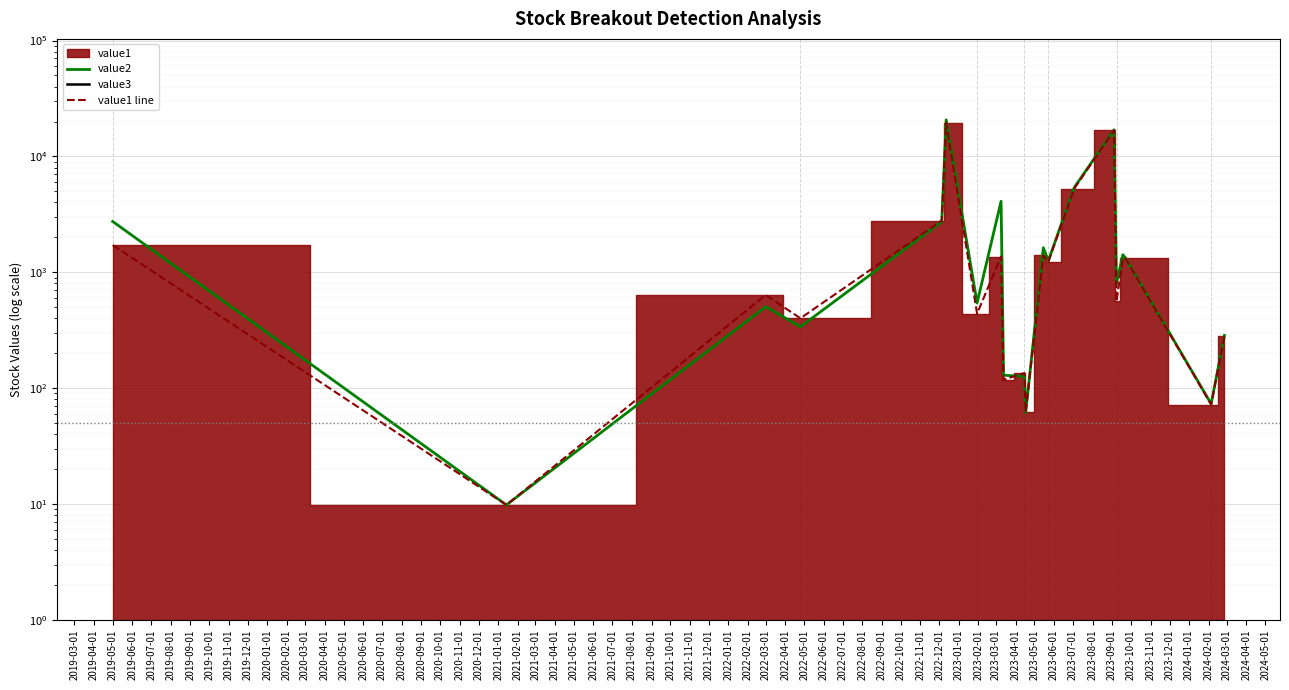

The value1 line series shows 2048.3 at 2020-04-01. True or false?

False